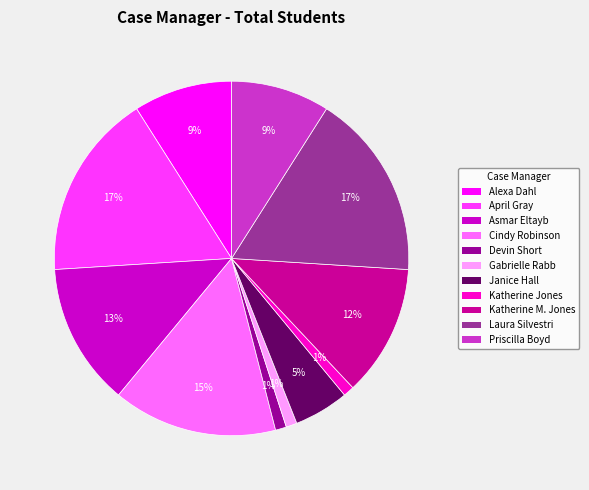

Is there a majority slice in this chart?

No